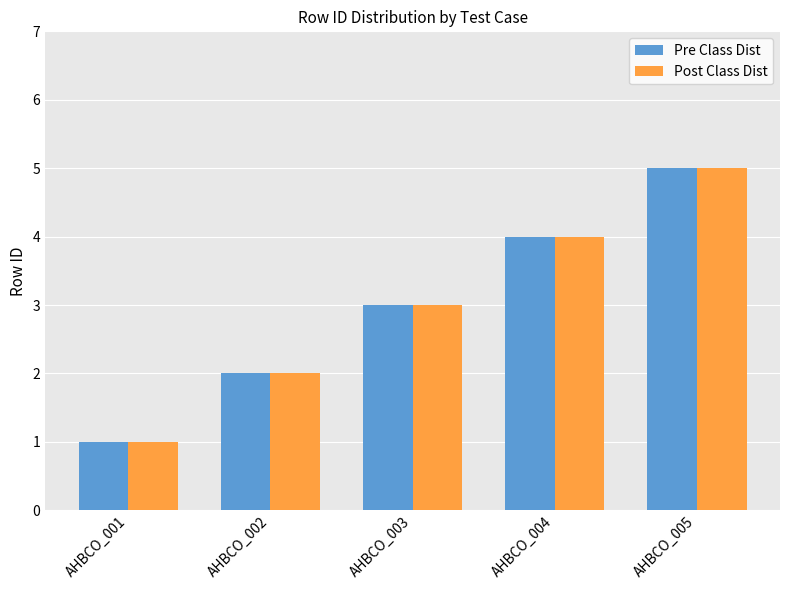

How many Pre Class Dist values are between 2 and 4?

3